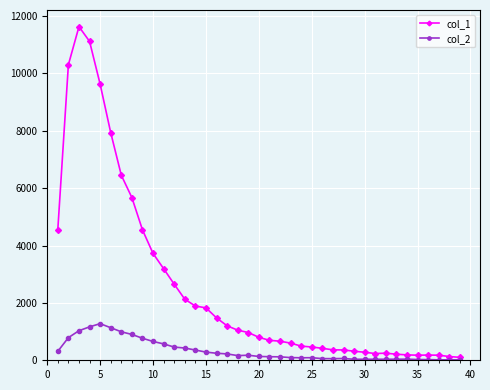

Which series has the largest range (max minus min)?

col_1